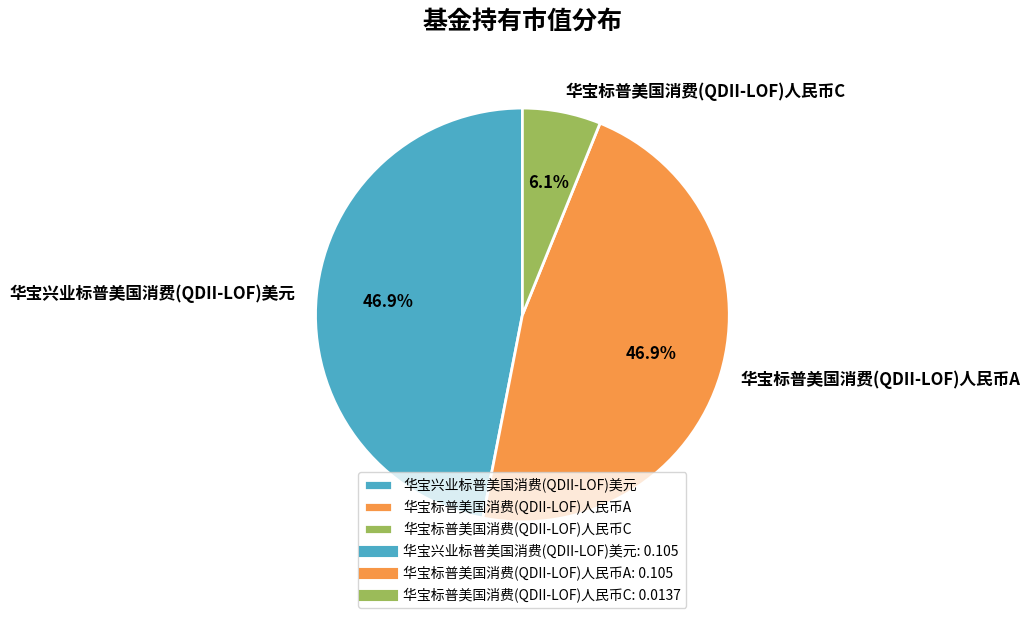

Is there a majority slice in this chart?

No